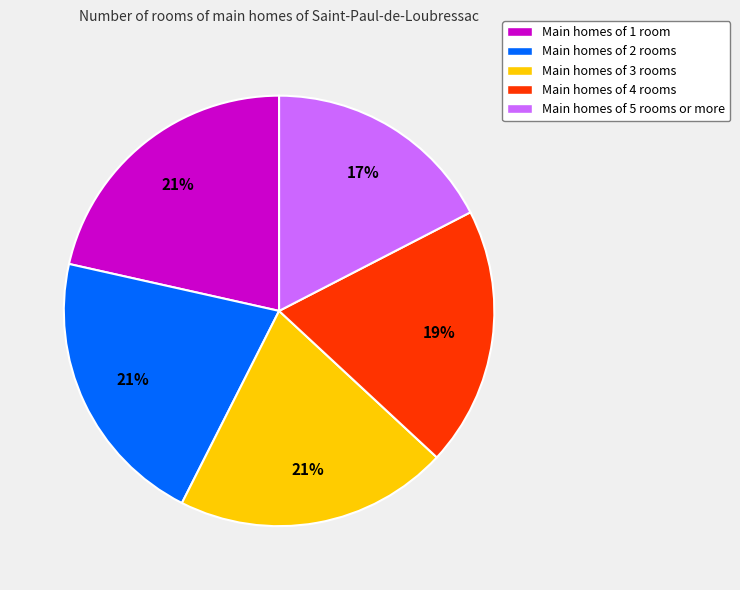

Which has a higher value, Main homes of 4 rooms or Main homes of 1 room?

Main homes of 1 room